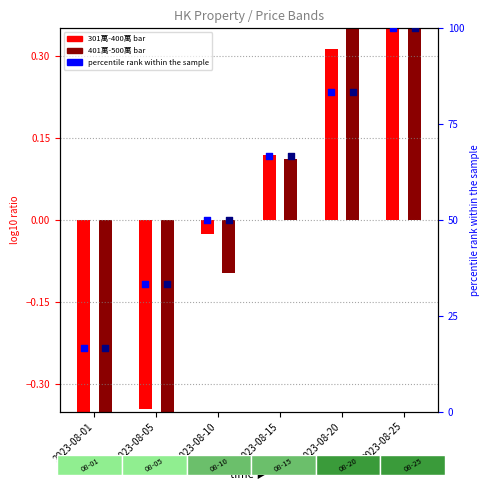

What is the total value across all series at 2023-08-15?

133.6